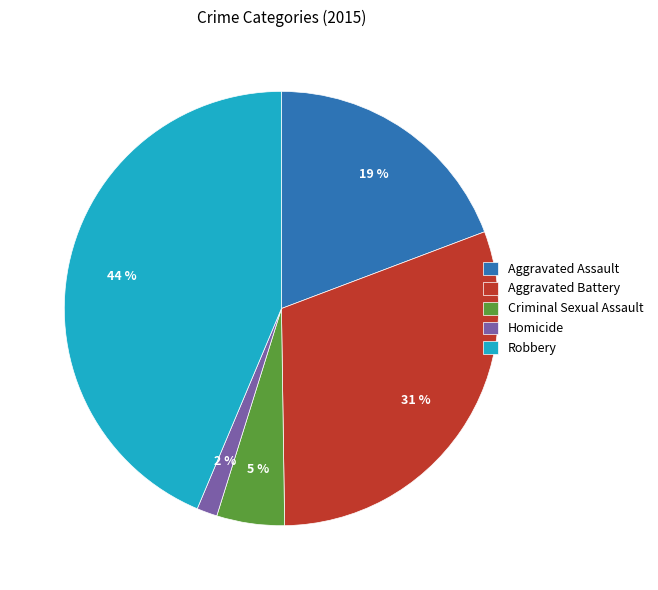

How many segments does this pie chart have?

5